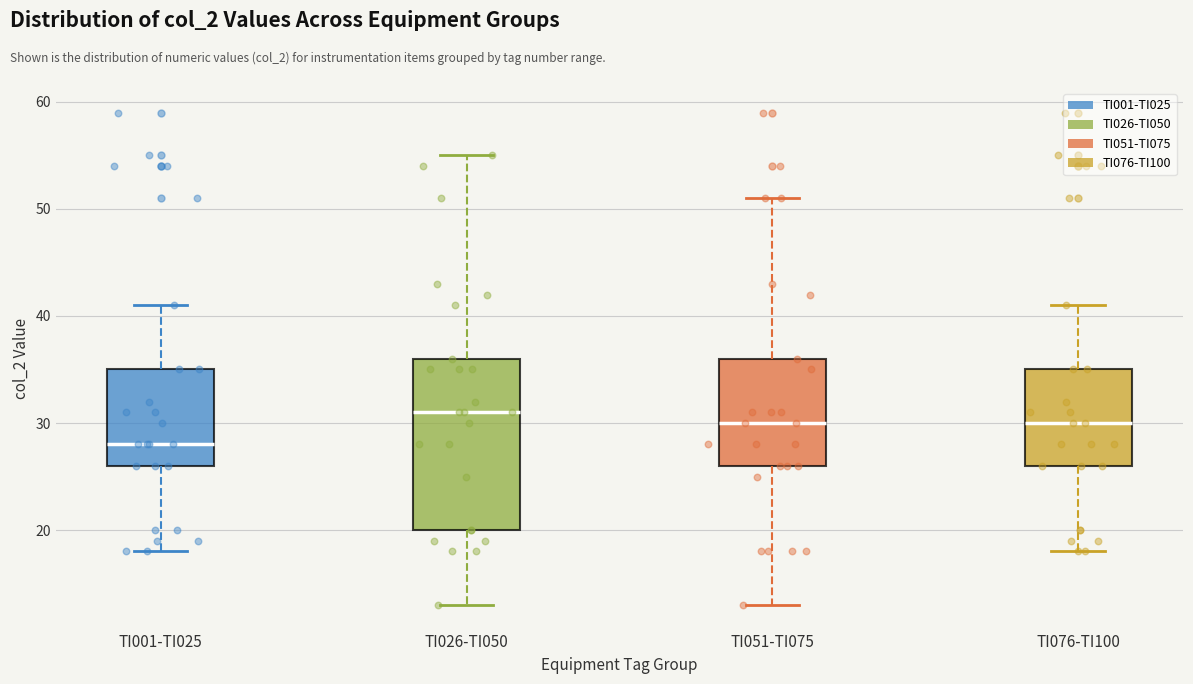

Reading left to right, transcribe this box plot: for each box, give where its median line is, the range the box spans, and where its two whiskers end, as read against the y-axis. The values are not printed on the chart, so give them approximately, as read against the axis.

TI001-TI025: median 28, box 26 to 35, whiskers 18 to 41
TI026-TI050: median 31, box 20 to 36, whiskers 13 to 55
TI051-TI075: median 30, box 26 to 36, whiskers 13 to 51
TI076-TI100: median 30, box 26 to 35, whiskers 18 to 41